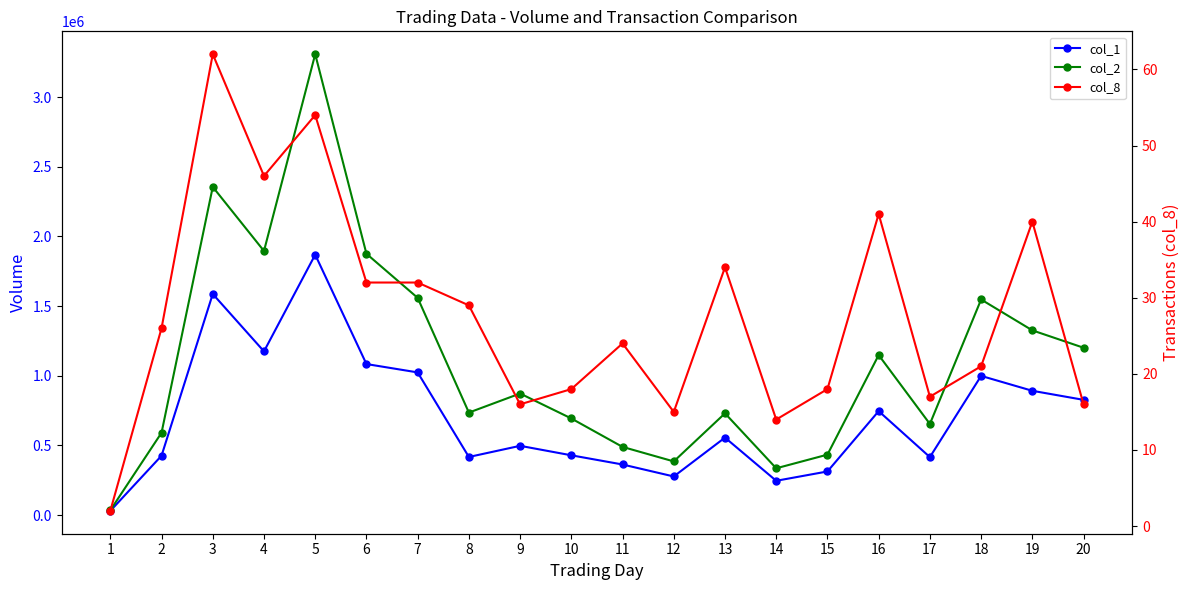

What is the difference between the maximum and second lowest values in the col_1 series?

1623000